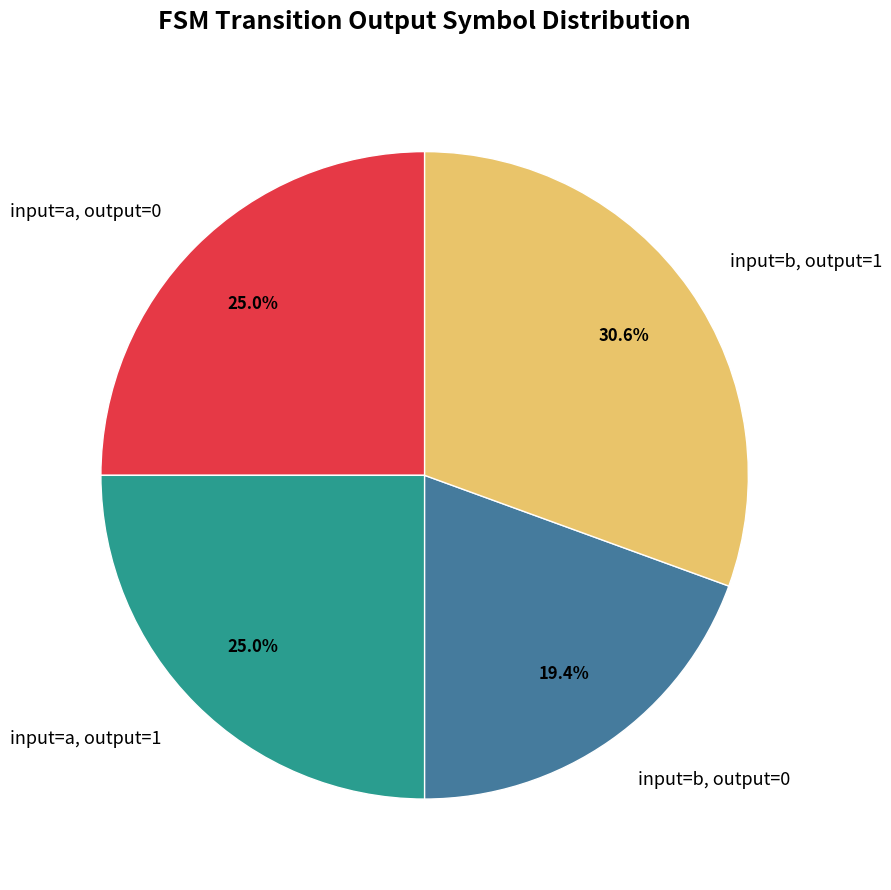

Which category has the smallest portion of the pie?

input=b, output=0